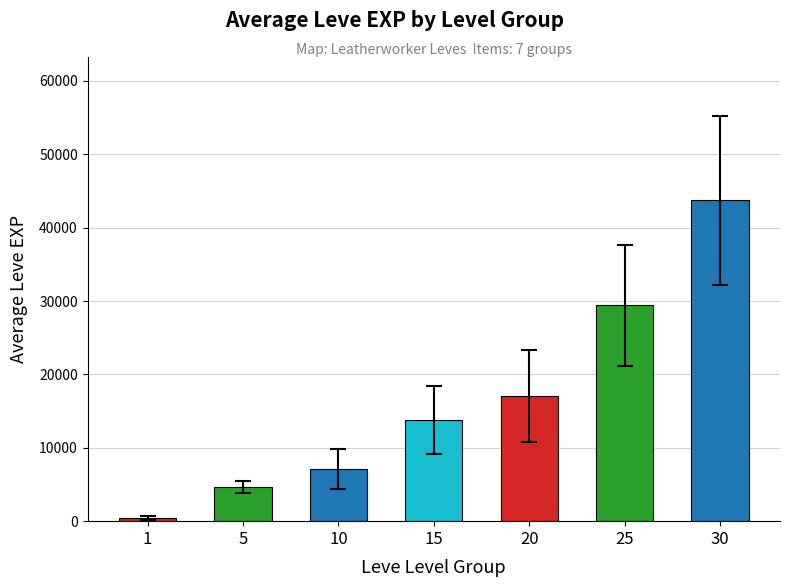

How many values are below 13793?

3